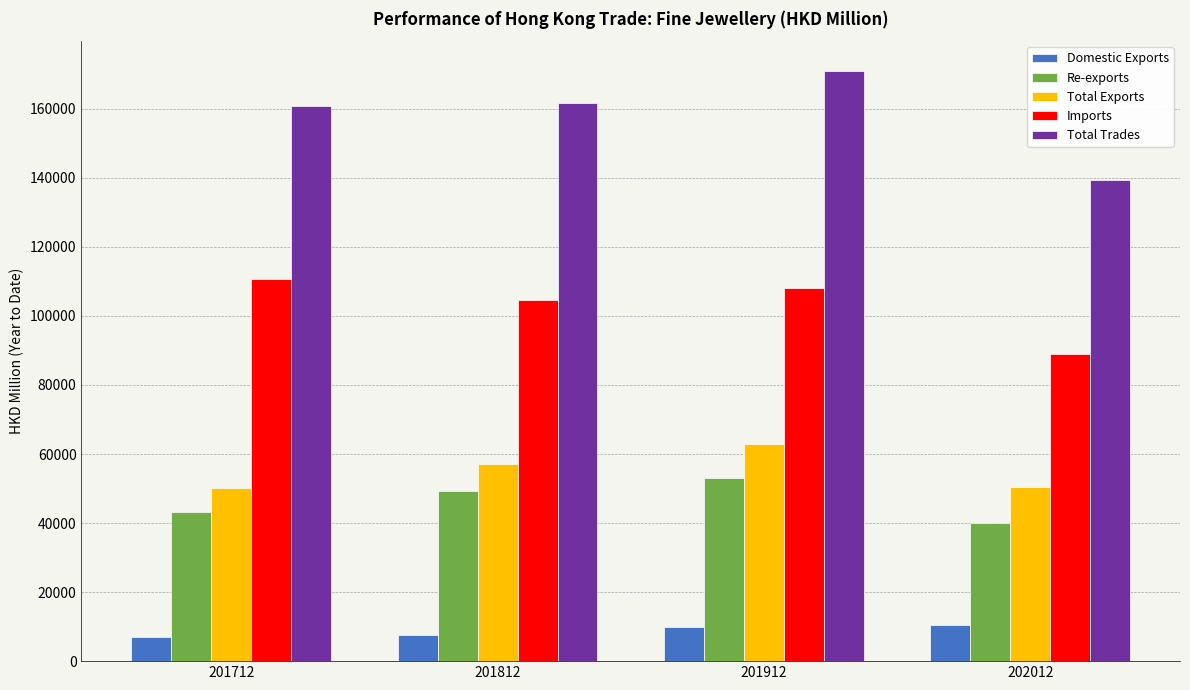

At which category is the sum across all series the highest?

201912